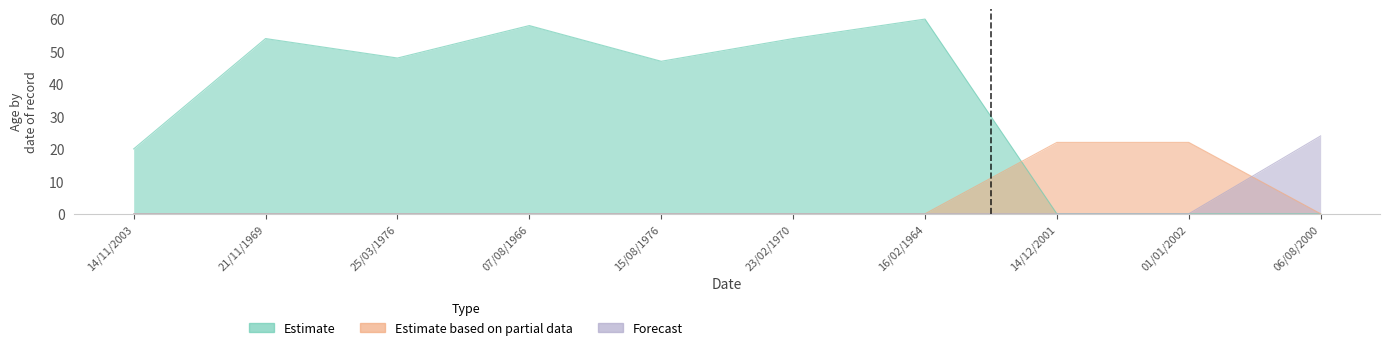

How many positive values does the Forecast series have?

1